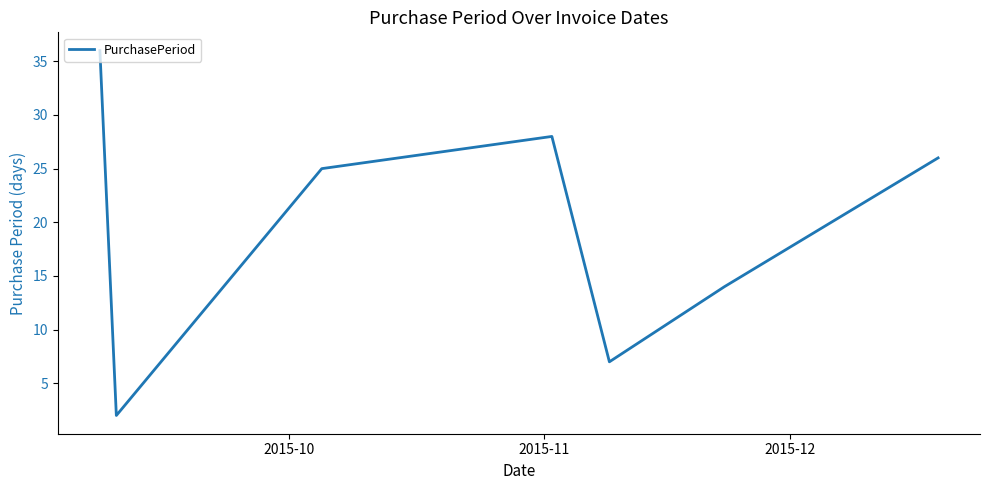

What is the greatest value displayed?

36